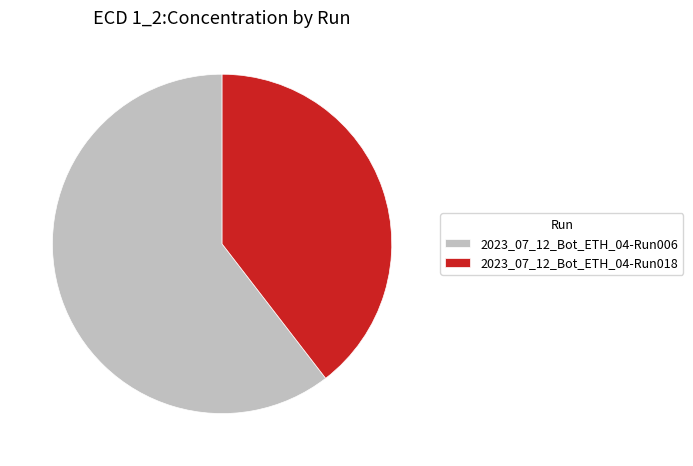

What is the majority slice?

2023_07_12_Bot_ETH_04-Run006